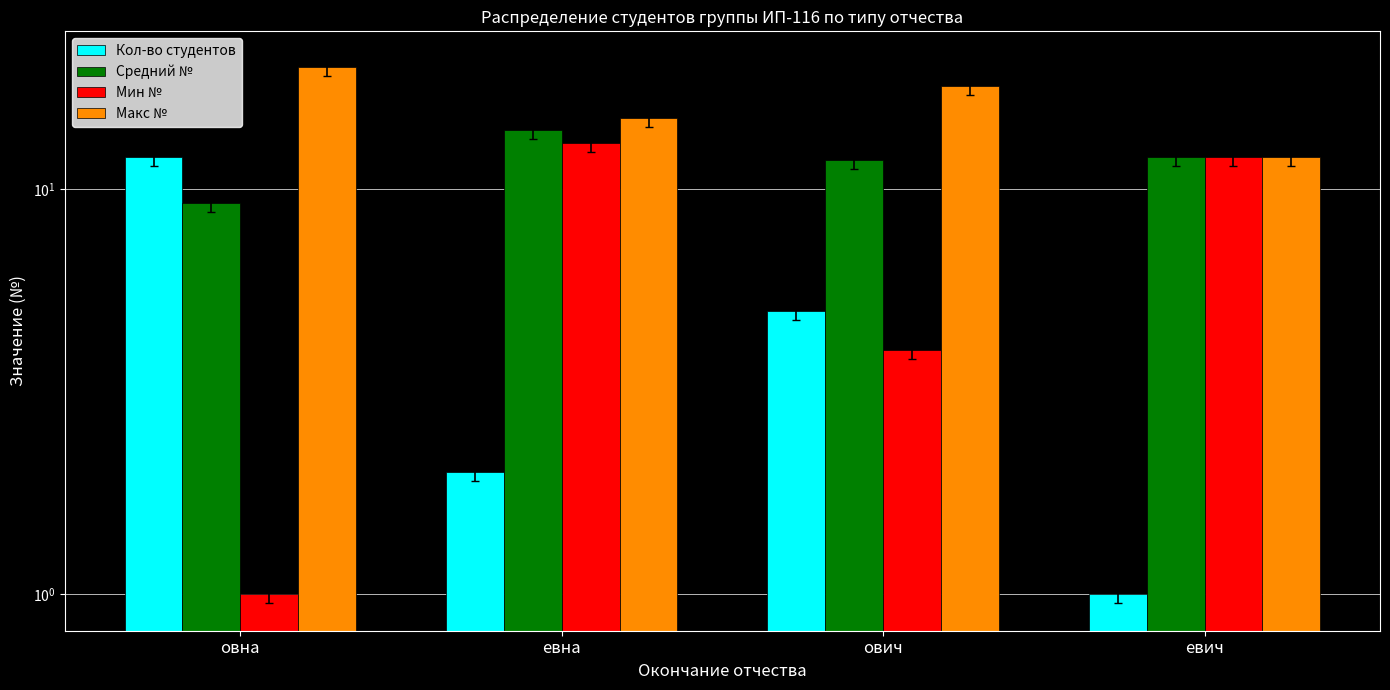

At how many categories does at least one series exceed 16?

2